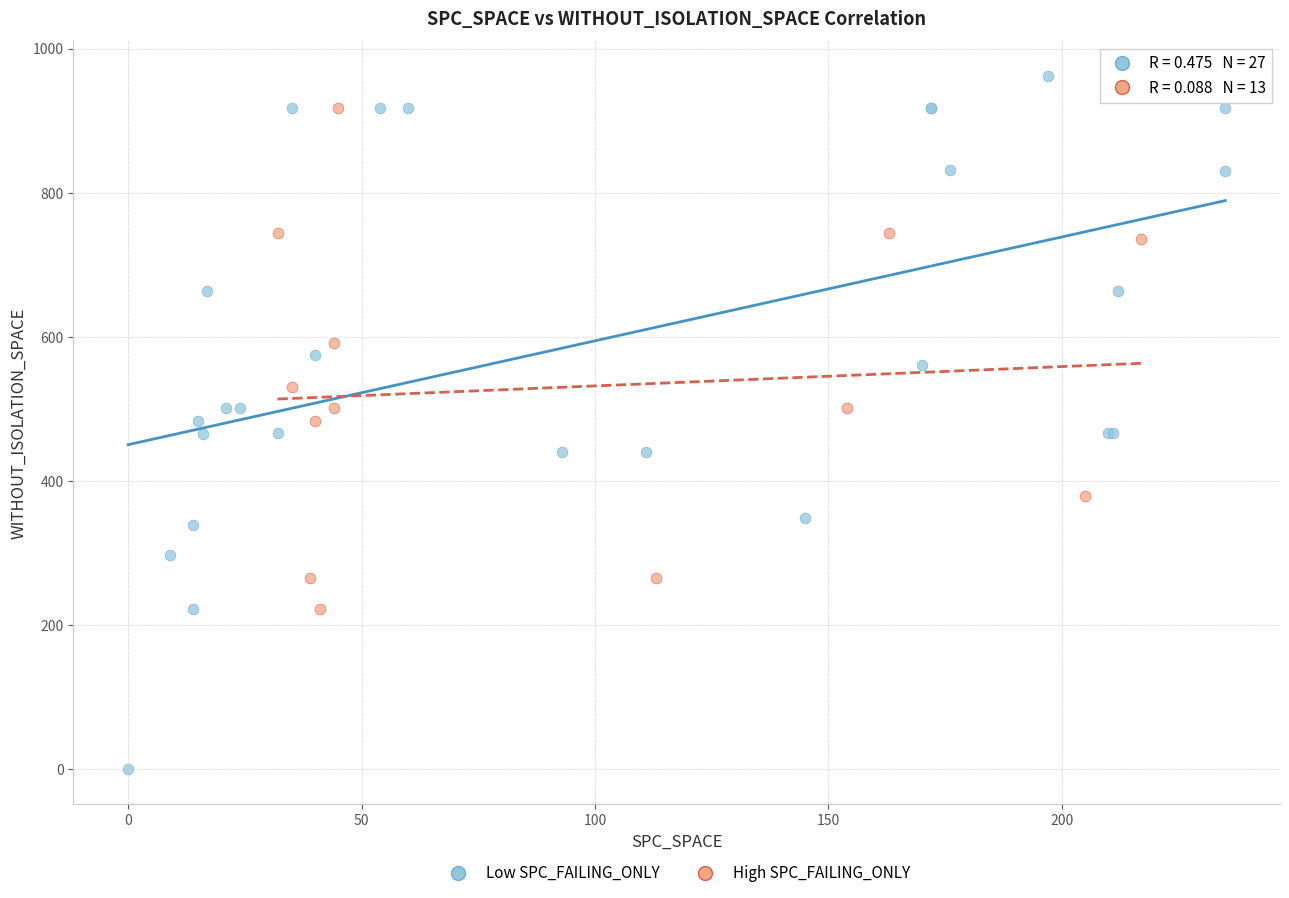

Which series has the widest spread of Y values?

Low SPC_FAILING_ONLY